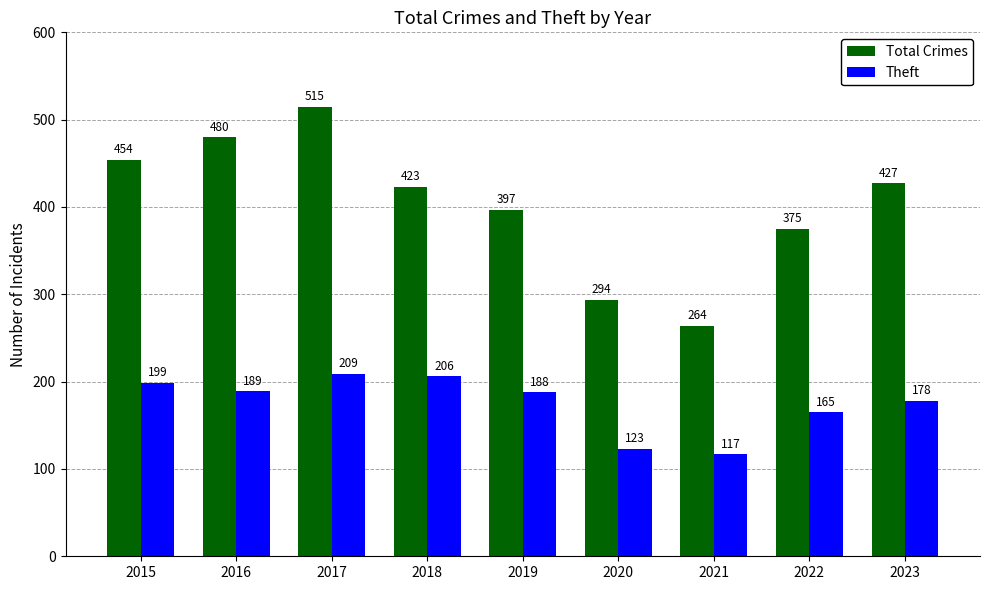

What are all the series names shown in the legend?

Total Crimes, Theft